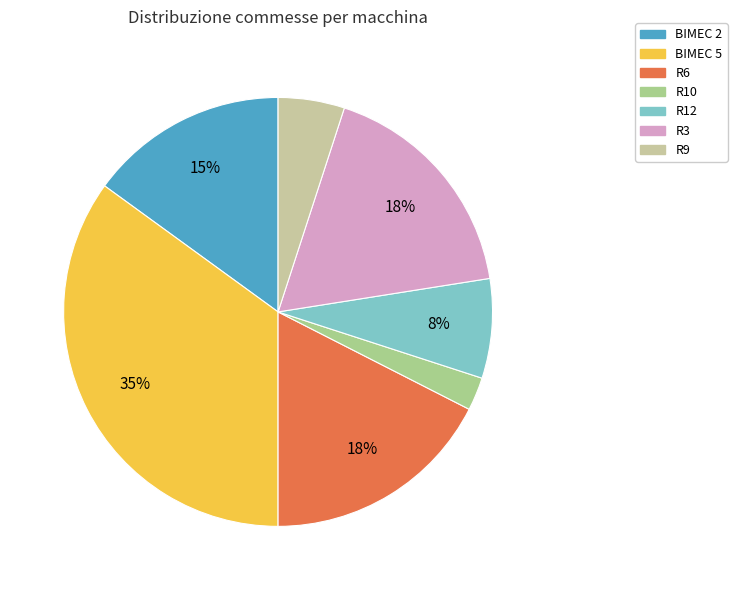

How many segments does this pie chart have?

7